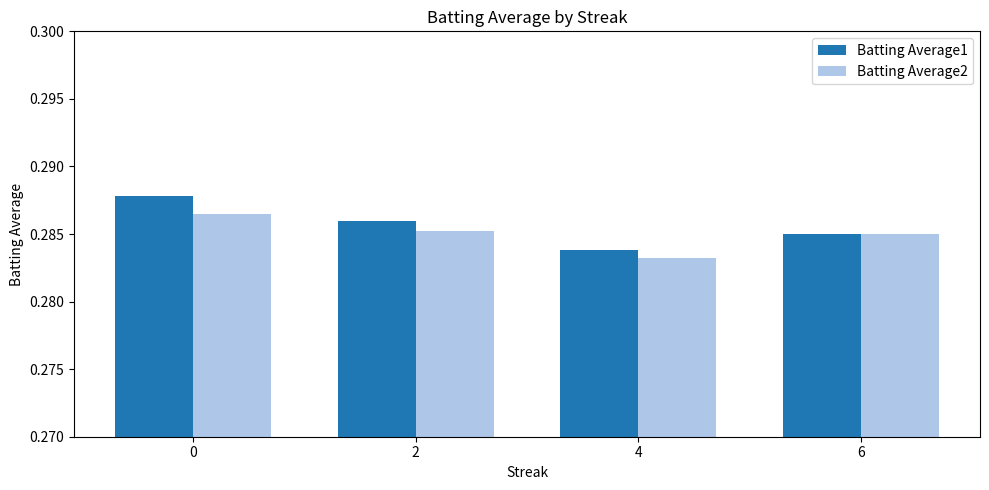

What is the sum of all Batting Average2 values?

1.1